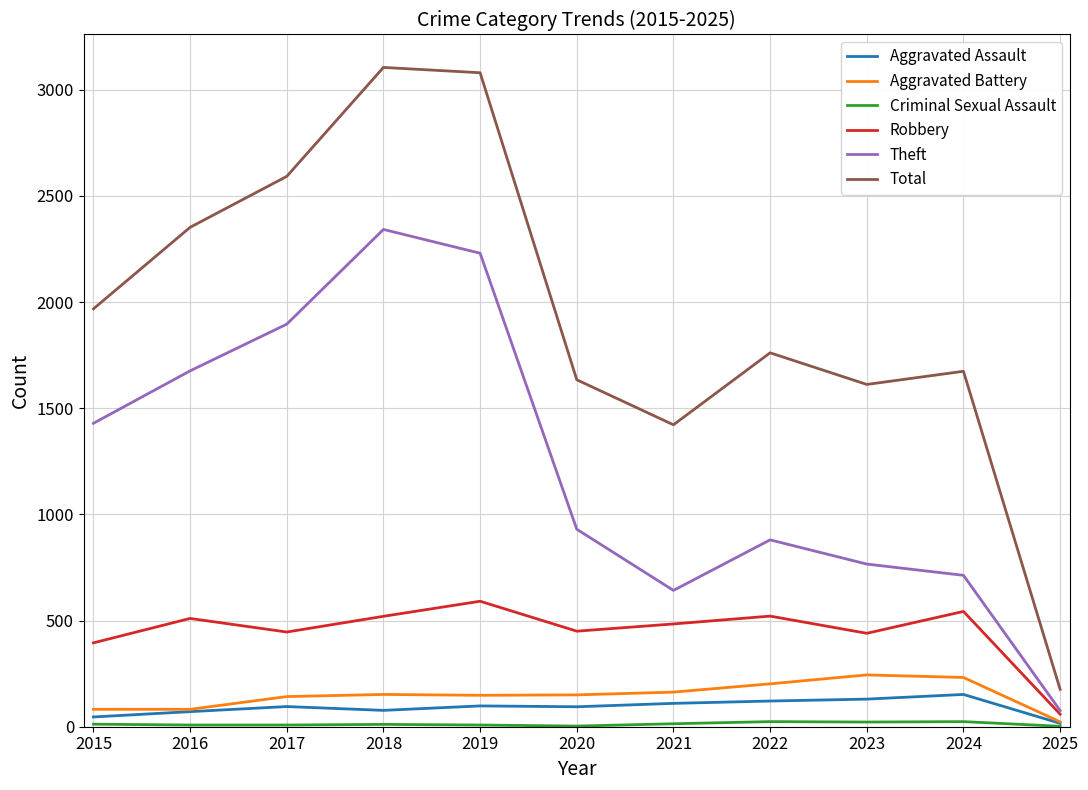

Which series has the largest total across all categories?

Total